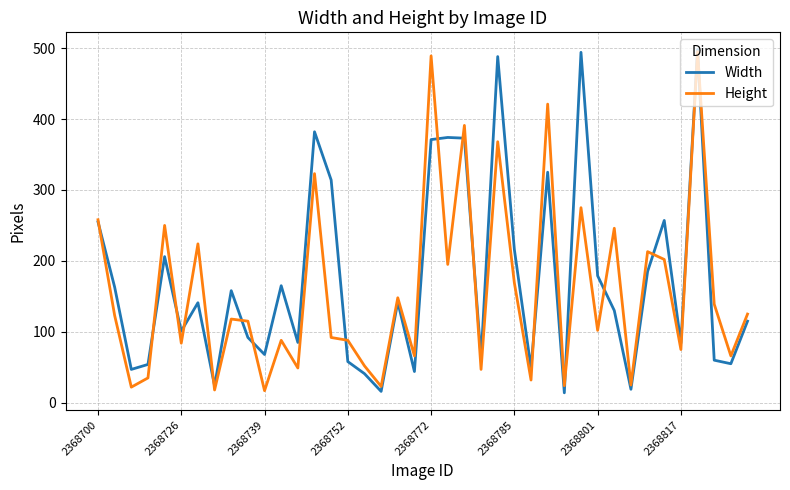

What is the highest value of the Height series?

495